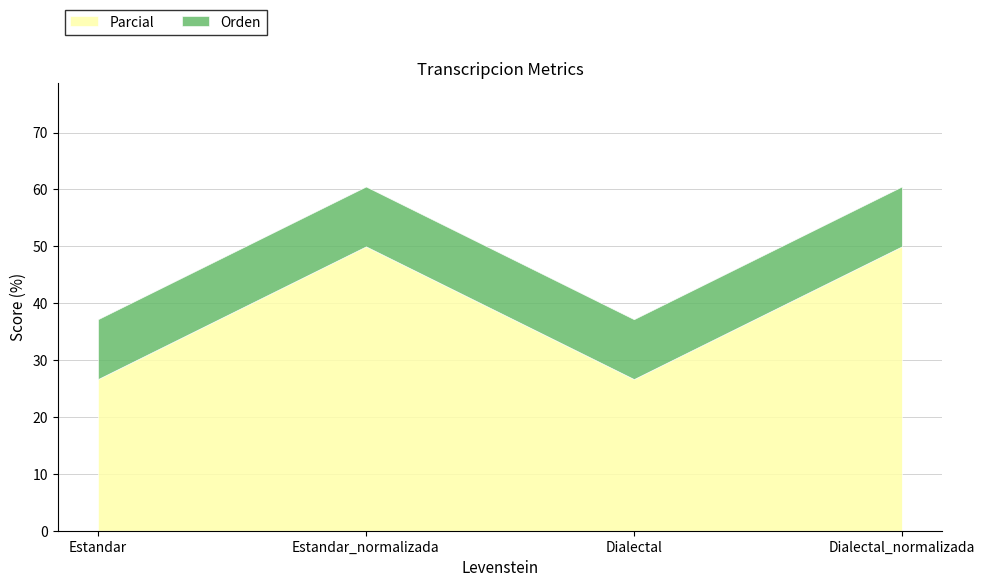

What are all the series names shown in the legend?

Parcial, Orden